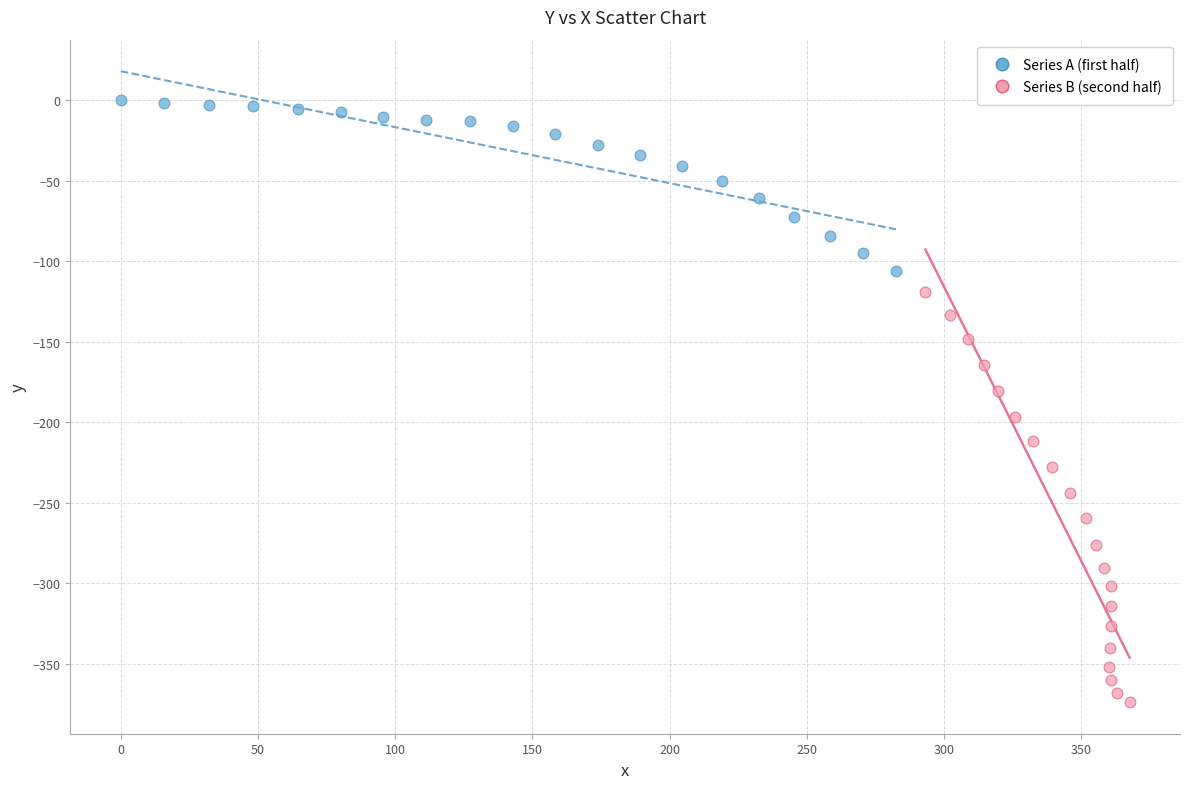

Which series has the largest Y range (max minus min)?

Series B (second half)